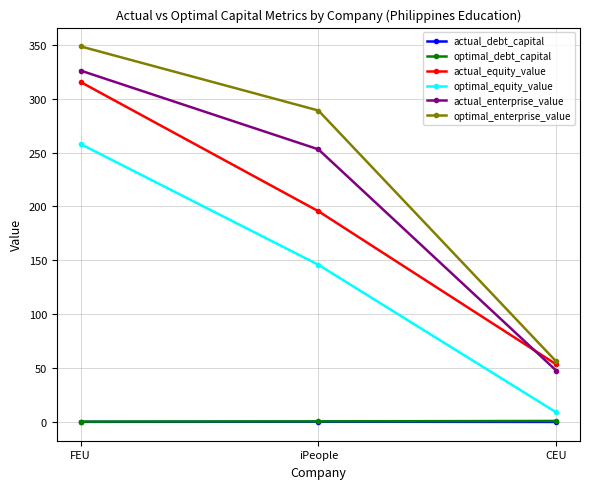

List the labels in order of actual_enterprise_value value, smallest first.

CEU, iPeople, FEU